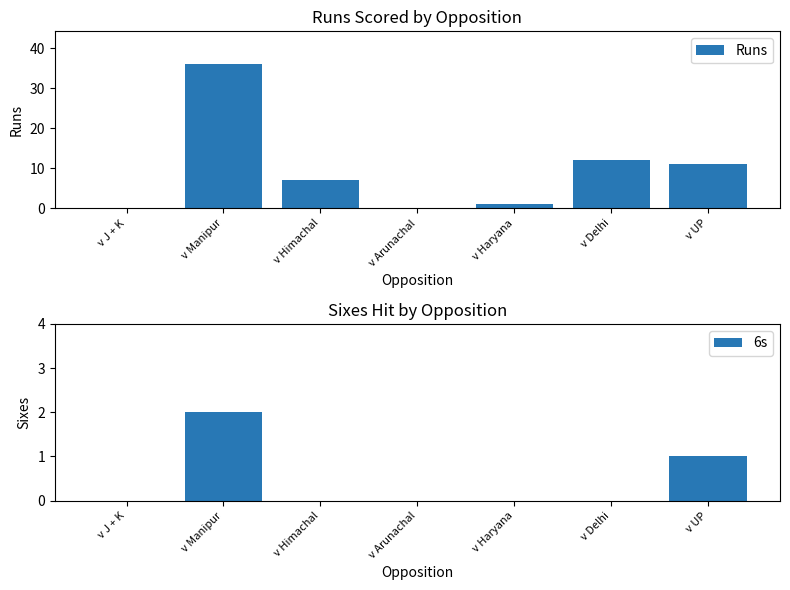

At which label does 6s reach its peak?

v Manipur